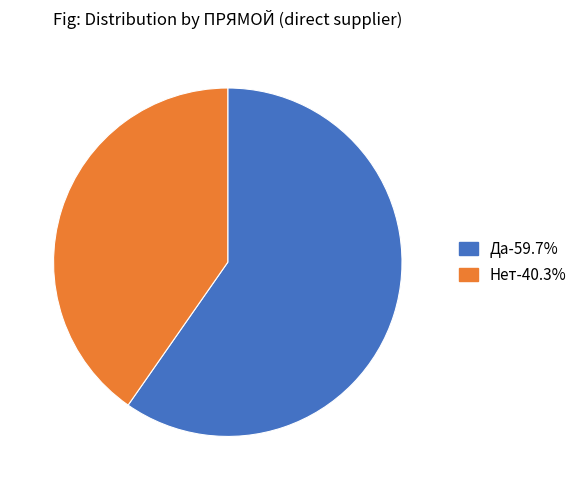

Does any single category account for the majority?

Yes